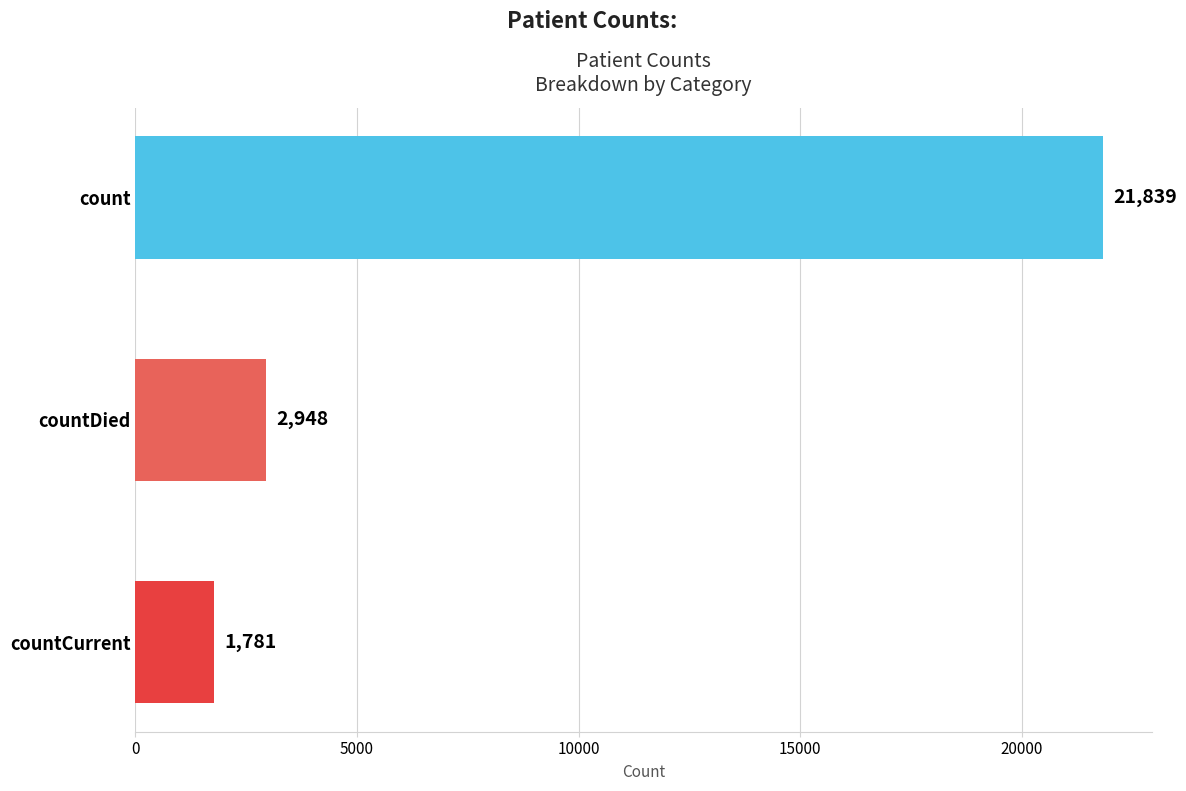

List the labels in order of value, smallest first.

countCurrent, countDied, count